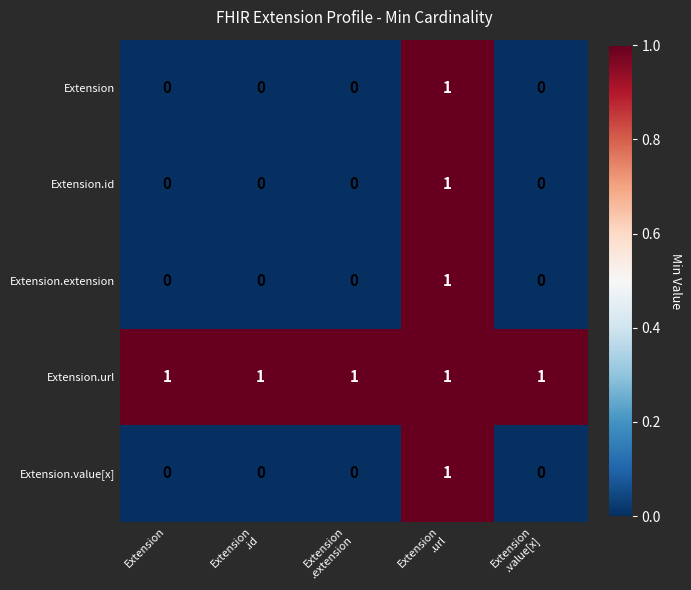

Reading right to left, what are all the values shown in this chart?

Extension: 0	1	0	0	0
Extension.id: 0	1	0	0	0
Extension.extension: 0	1	0	0	0
Extension.url: 1	1	1	1	1
Extension.value[x]: 0	1	0	0	0